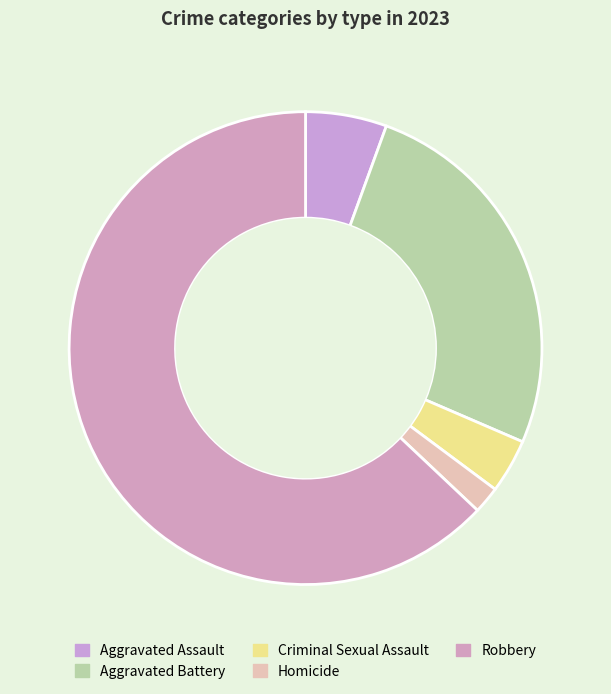

To the nearest percent, what is the average slice percentage?

20%